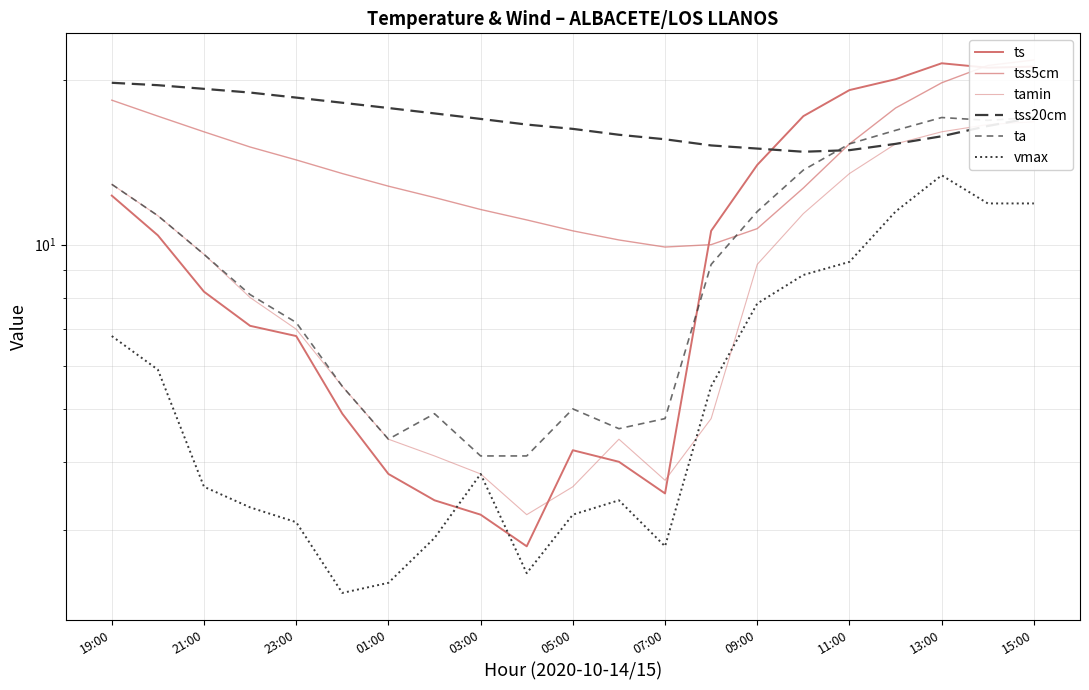

Is it true that vmax equals 3.4 at 11?

True